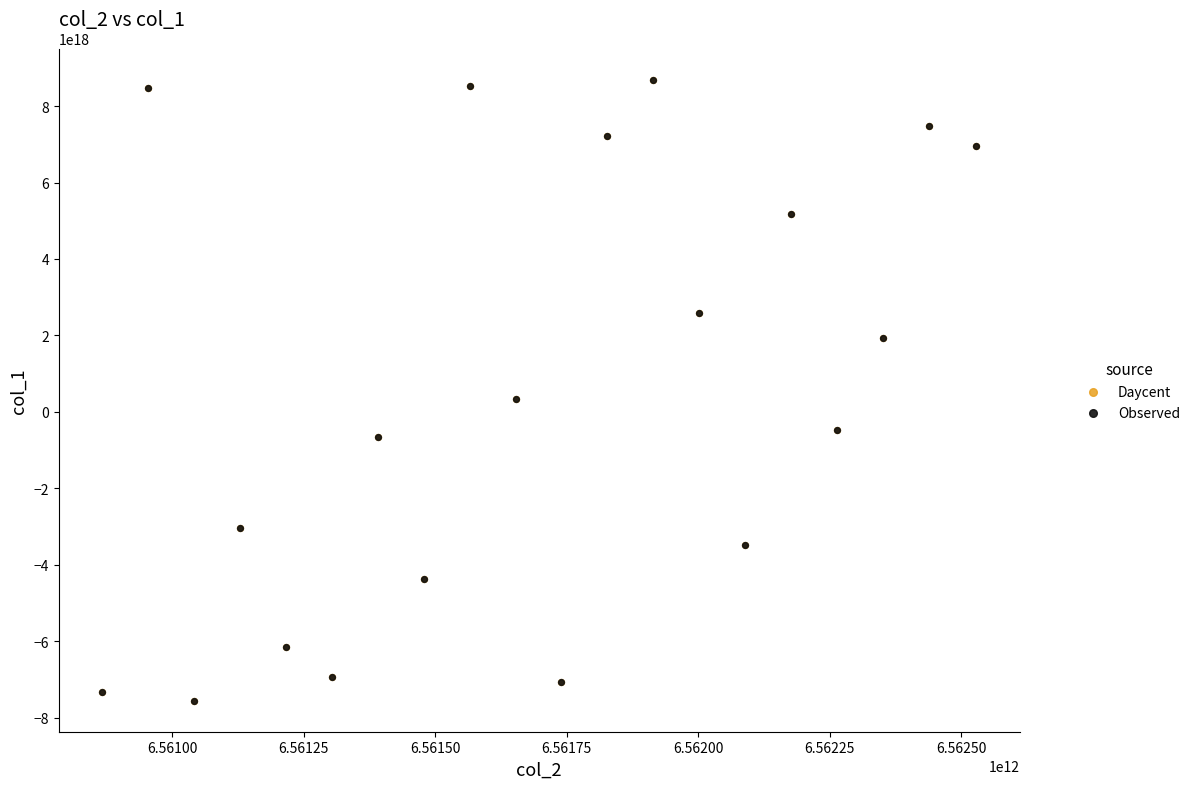

What are all the series names shown in the legend?

Daycent, Observed